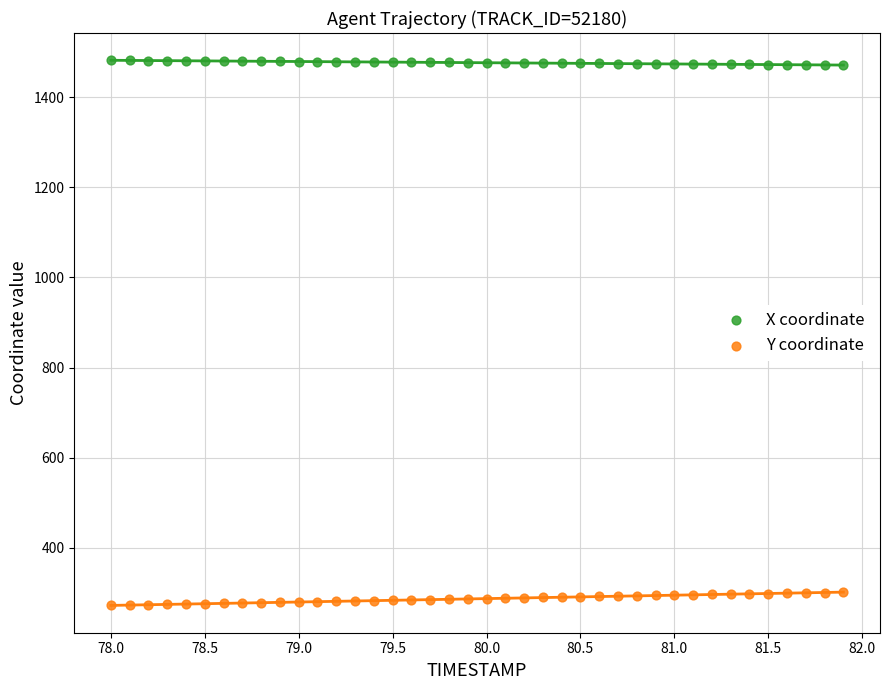

Which series reaches the minimum Y coordinate?

Y coordinate